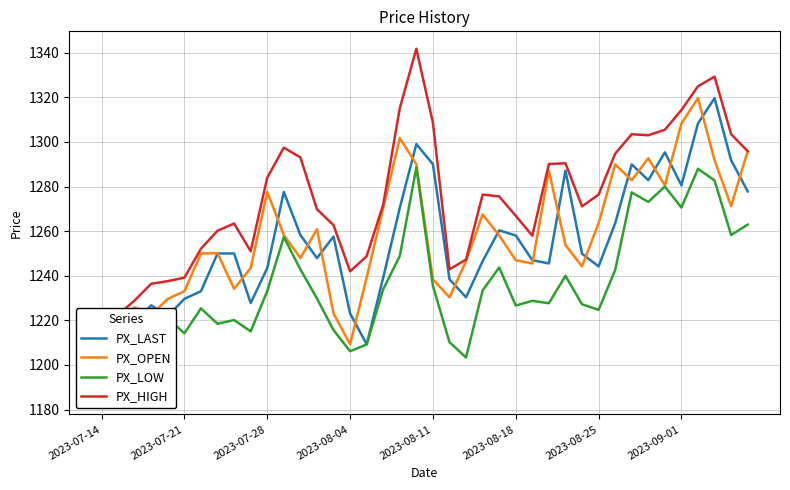

What is the lowest value of the PX_LAST series?

1209.2